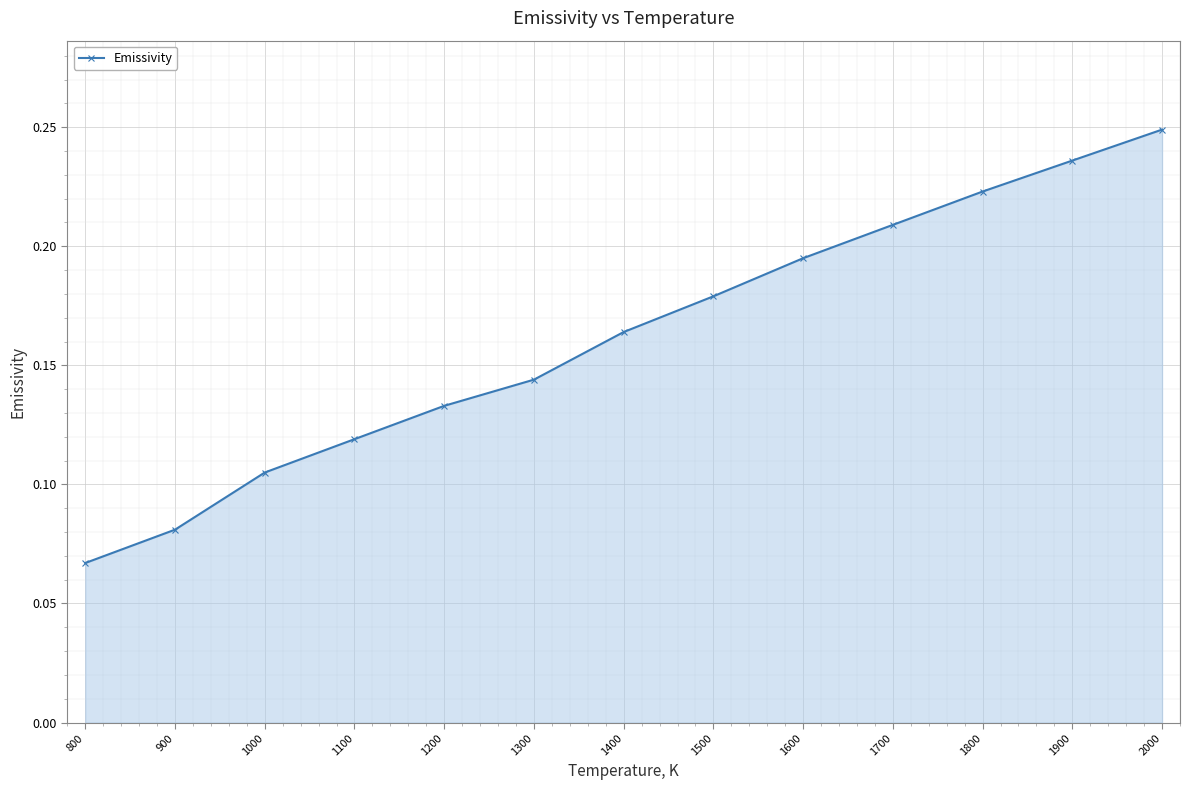

True or false: the data has more than 0 interior local peaks.

False